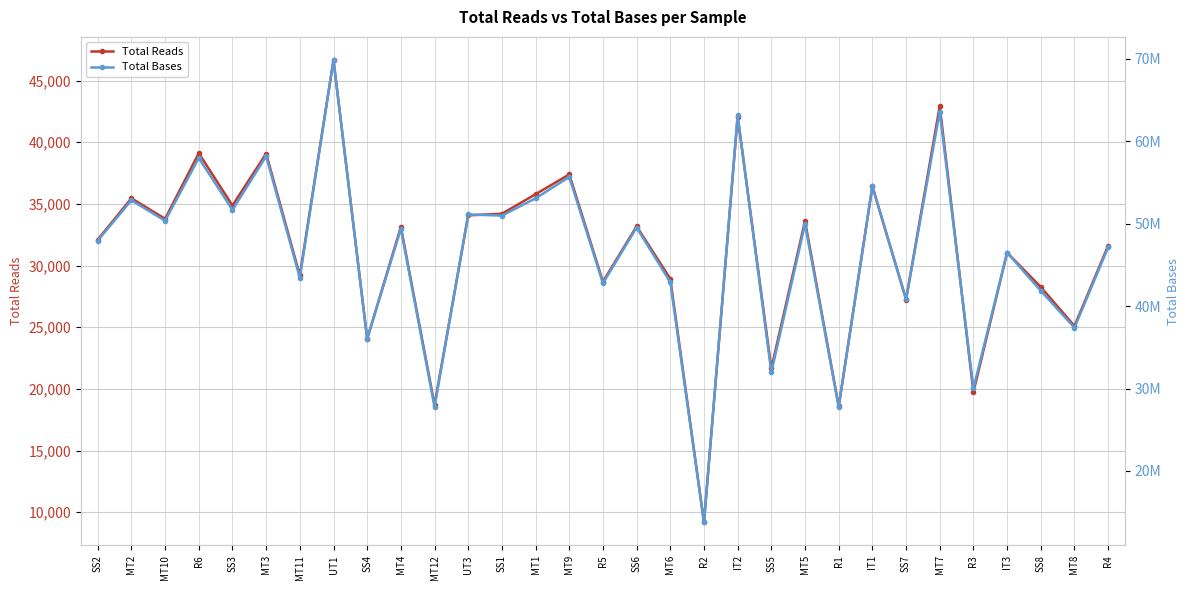

What is the sum of all Total Reads values?

965826